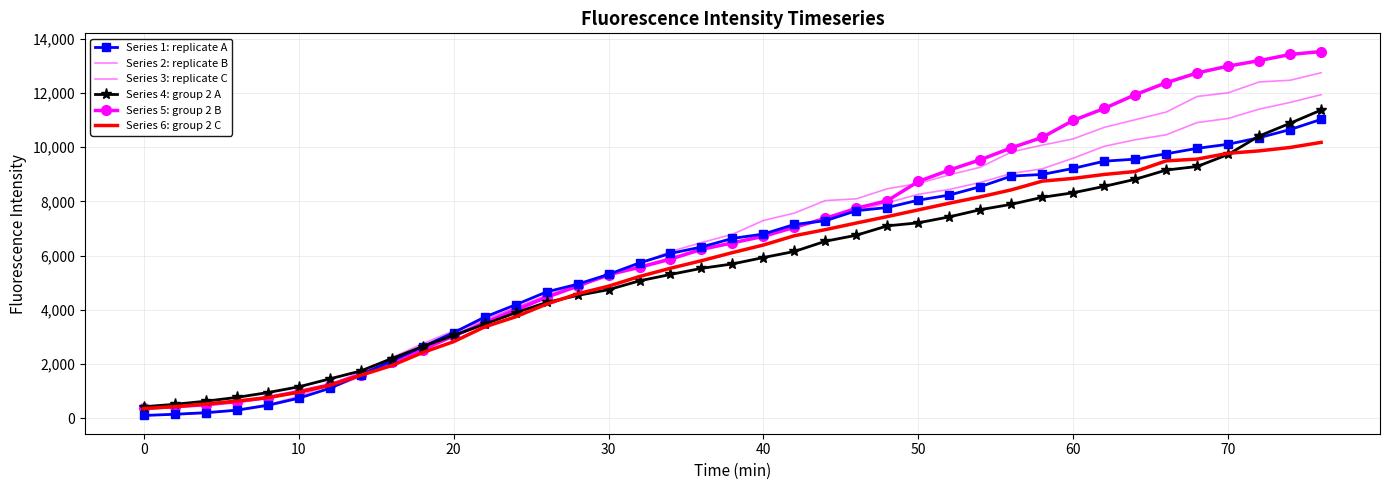

What are all the series names shown in the legend?

Series 1: replicate A, Series 2: replicate B, Series 3: replicate C, Series 4: group 2 A, Series 5: group 2 B, Series 6: group 2 C